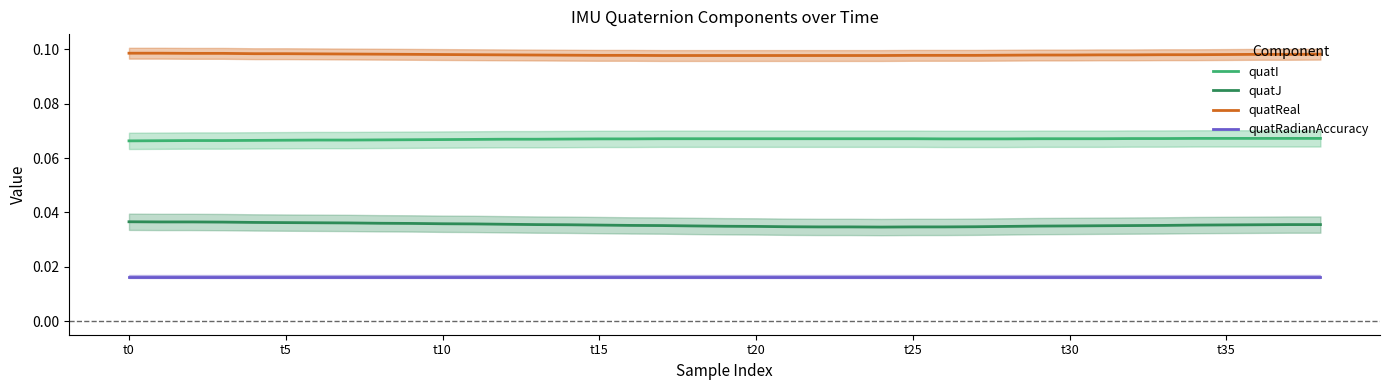

At how many categories does at least one series exceed 0?

39